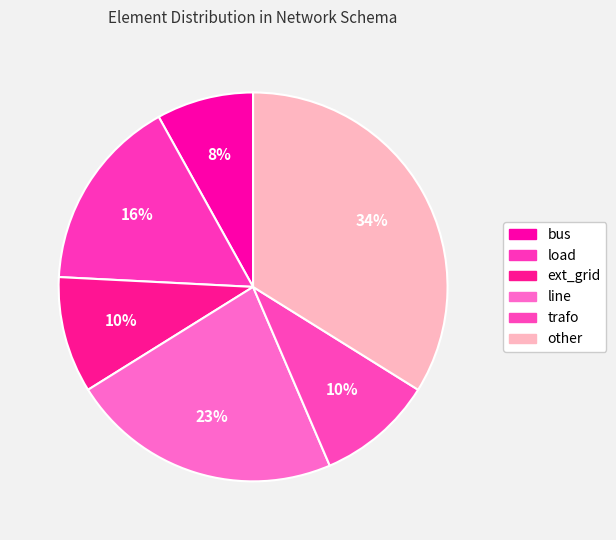

Count the number of slices in the pie.

6